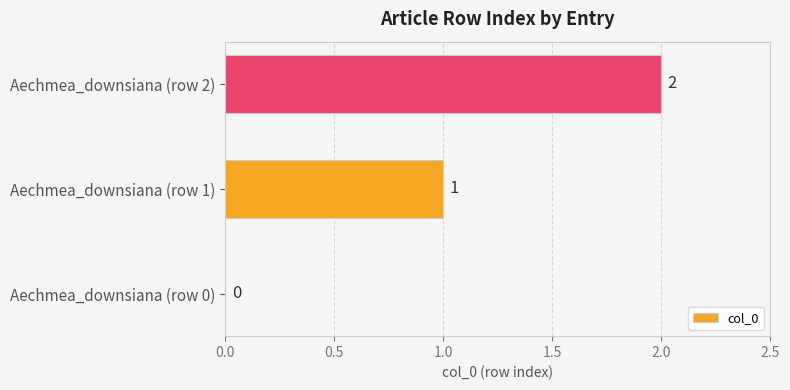

Does the chart contain stacked bars?

No